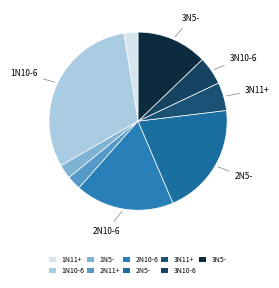

Count the number of slices in the pie.

9